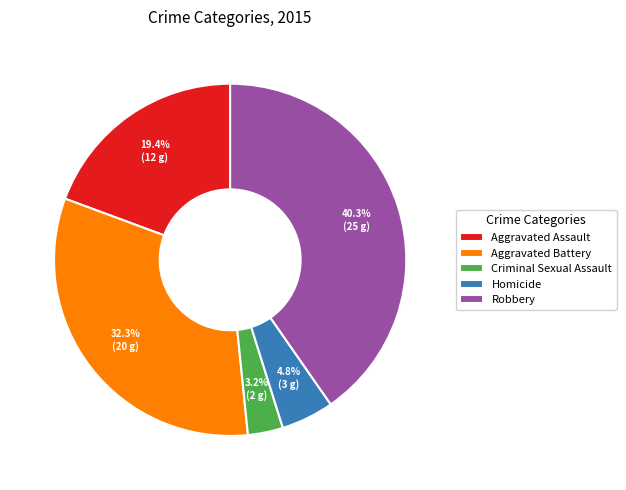

To the nearest percent, what is the difference between the largest and smallest slice percentages?

37%